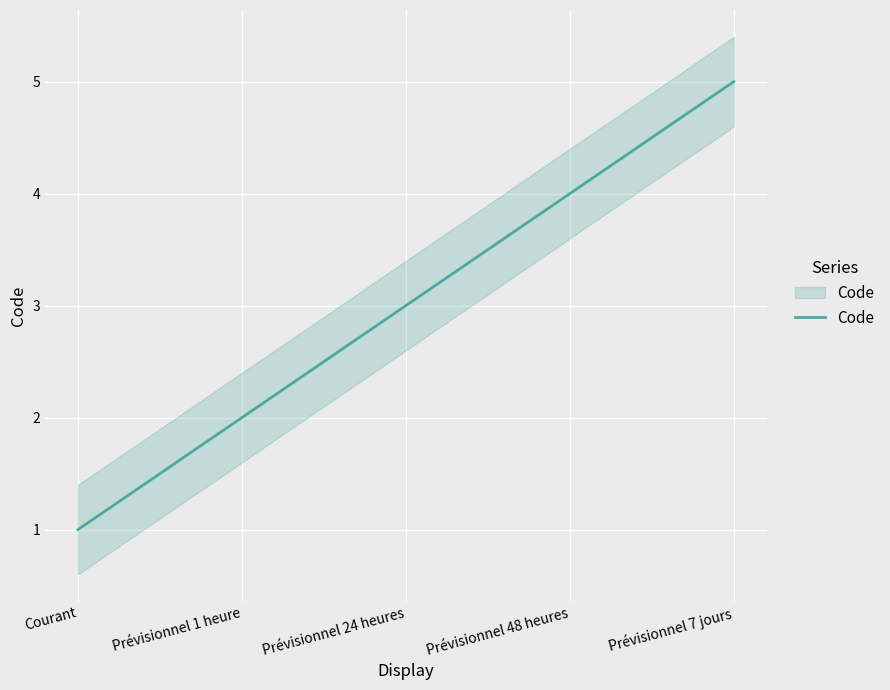

How many values are below 3?

2